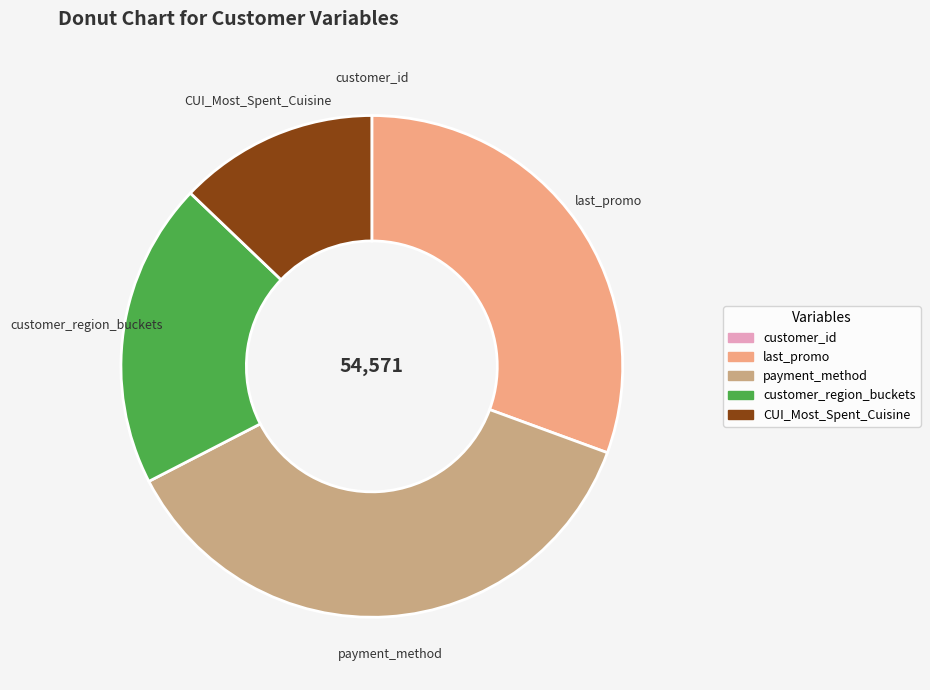

Combined, do CUI_Most_Spent_Cuisine and customer_region_buckets account for over 50%?

No